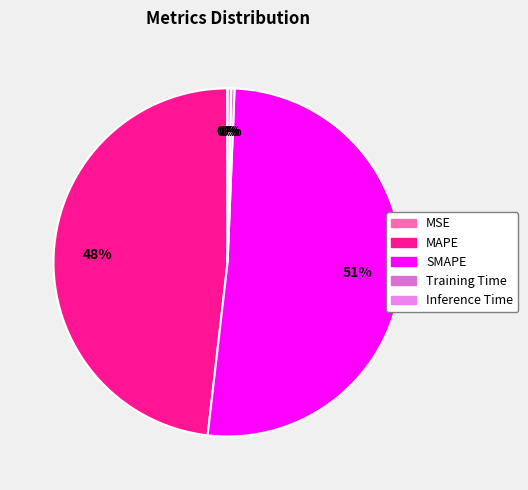

Which slice is the smallest?

MSE